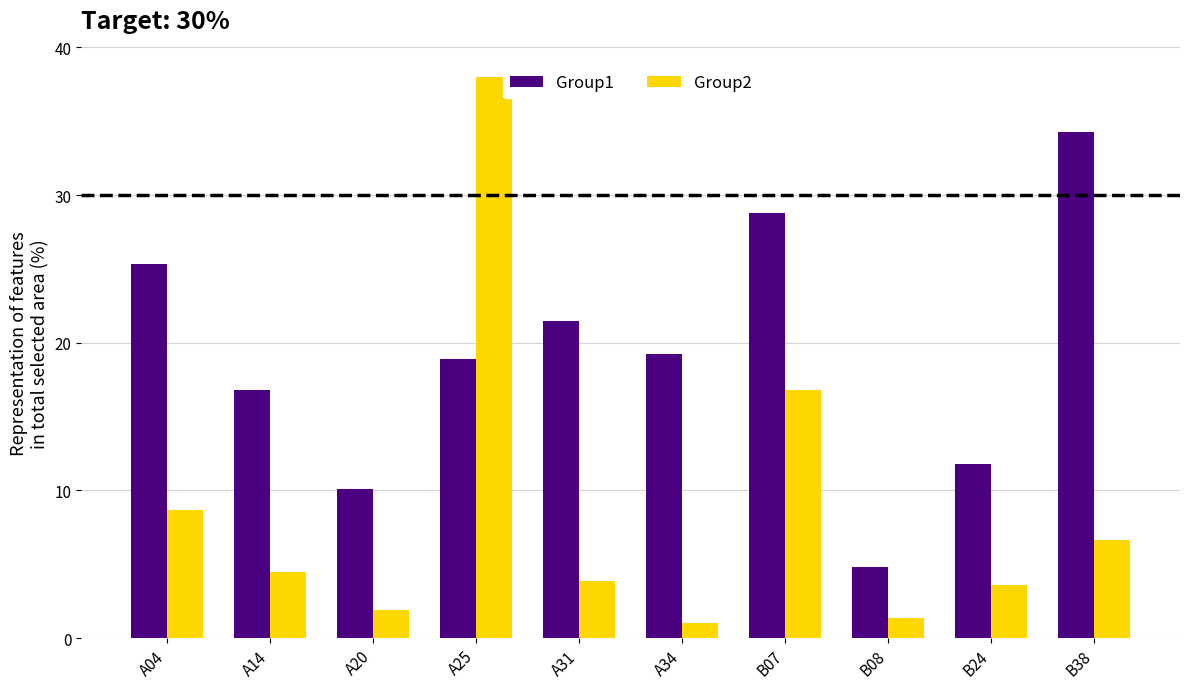

Which category has the lowest value in the Group2 series?

A34